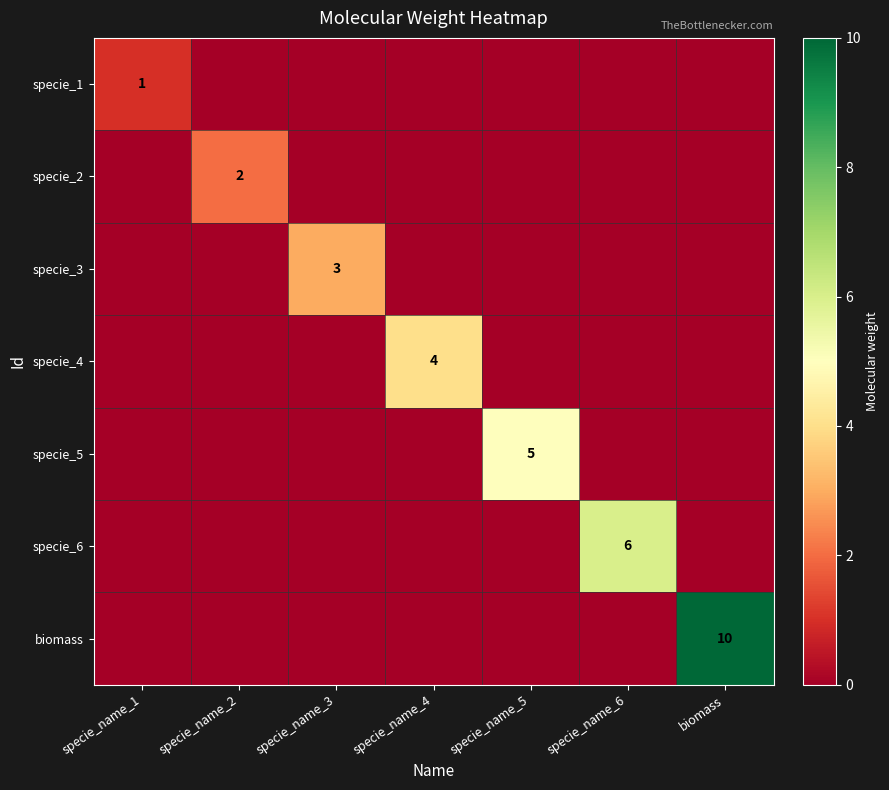

True or false: specie_5 has a value of 5 at specie_name_5.

True